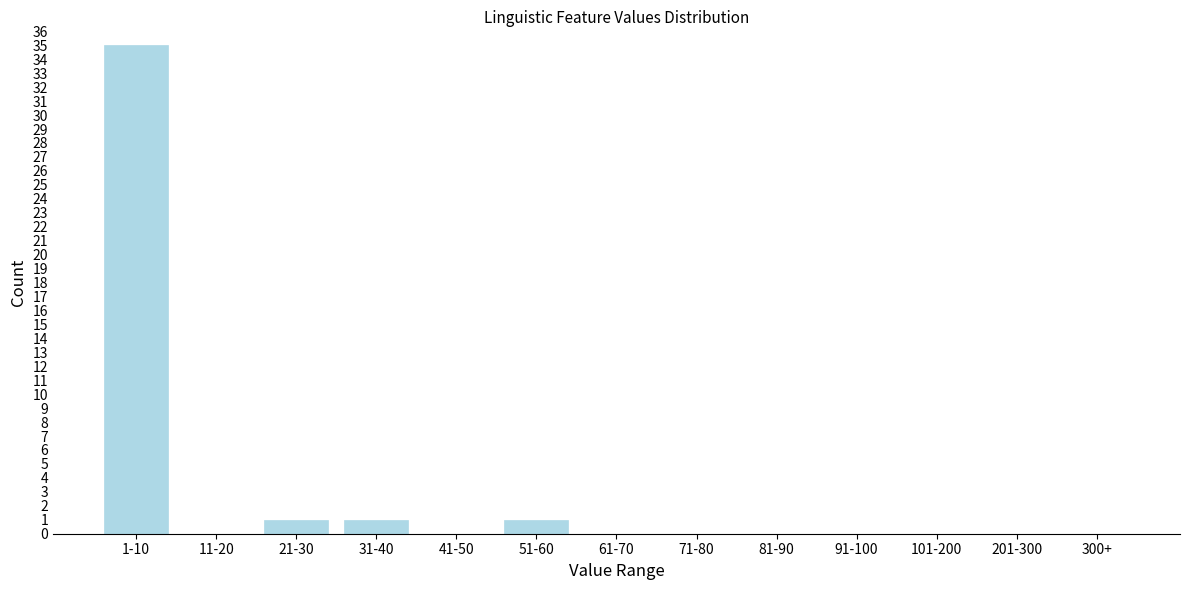

Reading left to right, list all the values displayed in this chart.

1-10=35	11-20=0	21-30=1	31-40=1	41-50=0	51-60=1	61-70=0	71-80=0	81-90=0	91-100=0	101-200=0	201-300=0	300+=0